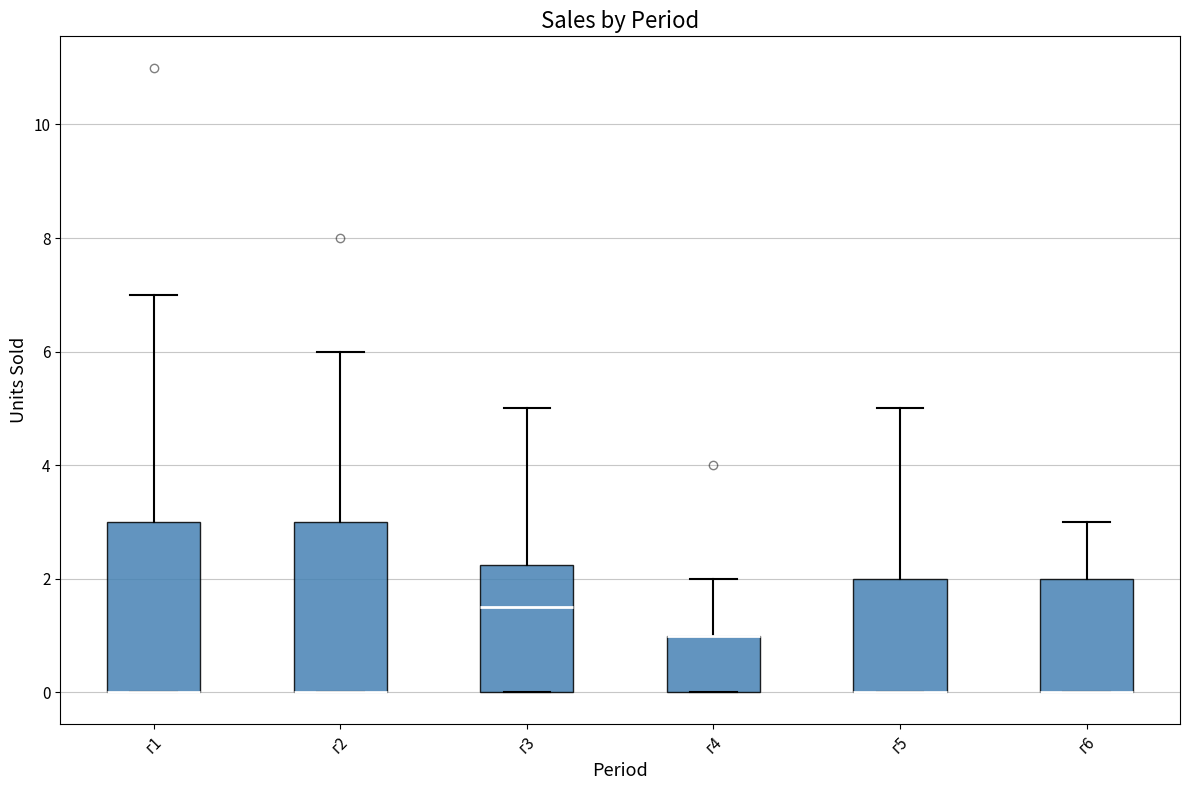

Reading left to right, transcribe this box plot: for each box, give where its median line is, the range the box spans, and where its two whiskers end, as read against the y-axis. The values are not printed on the chart, so give them approximately, as read against the axis.

г1: median 0.0 (drawn on the box's lower edge), box 0.0 to 3.0, whiskers 0.0 to 7.0
г2: median 0.0 (drawn on the box's lower edge), box 0.0 to 3.0, whiskers 0.0 to 6.0
г3: median 1.6, box 0.0 to 2.2, whiskers 0.0 to 5.0
г4: median 1.0 (drawn on the box's upper edge), box 0.0 to 1.0, whiskers 0.0 to 2.0
г5: median 0.0 (drawn on the box's lower edge), box 0.0 to 2.0, whiskers 0.0 to 5.0
г6: median 0.0 (drawn on the box's lower edge), box 0.0 to 2.0, whiskers 0.0 to 3.0